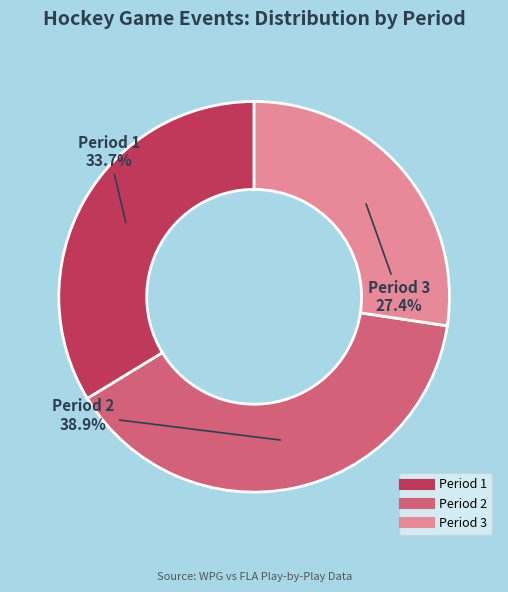

Does Period 2 represent more than half of the total?

No